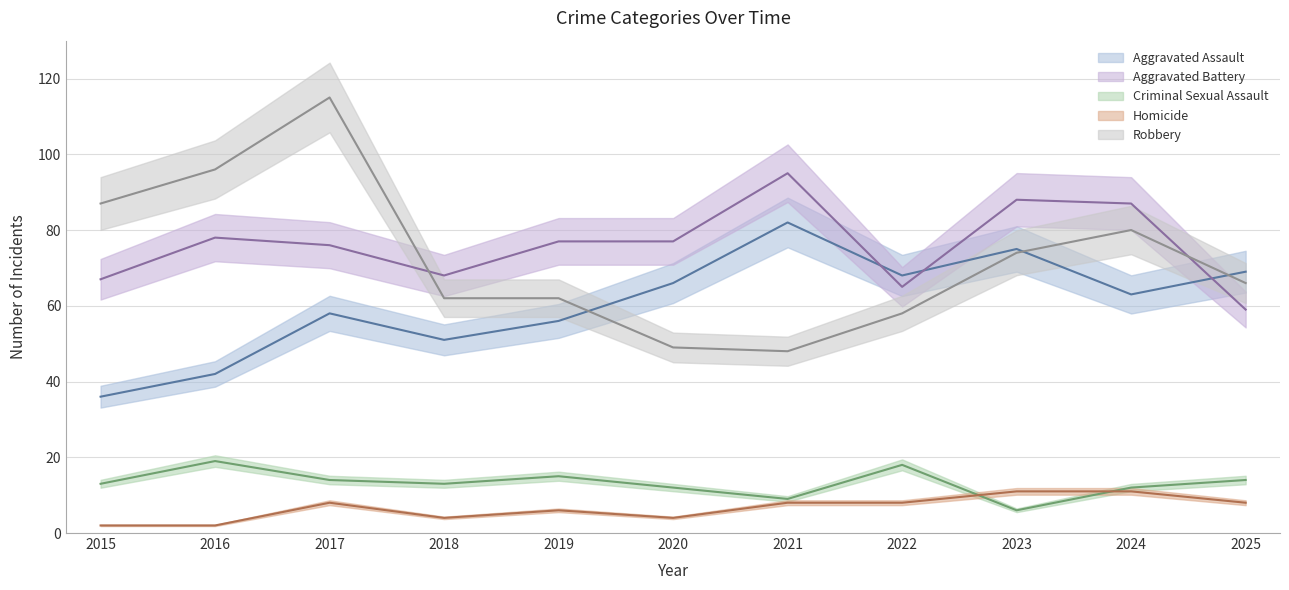

In Criminal Sexual Assault, how many points are lower than both neighbors (excluding endpoints)?

3